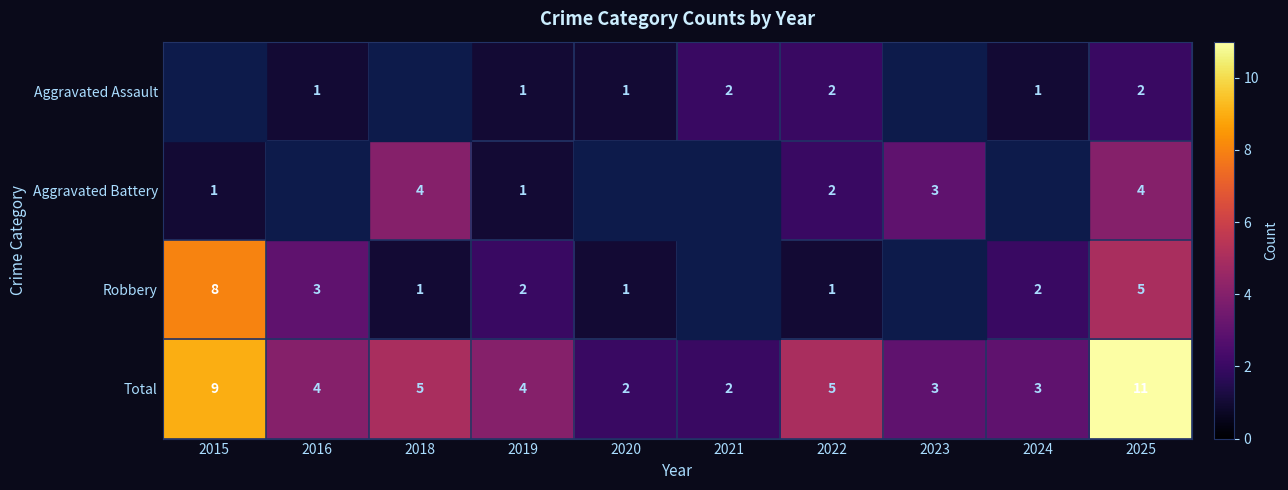

The value of Aggravated Battery at 2019 is 1. True or false?

True